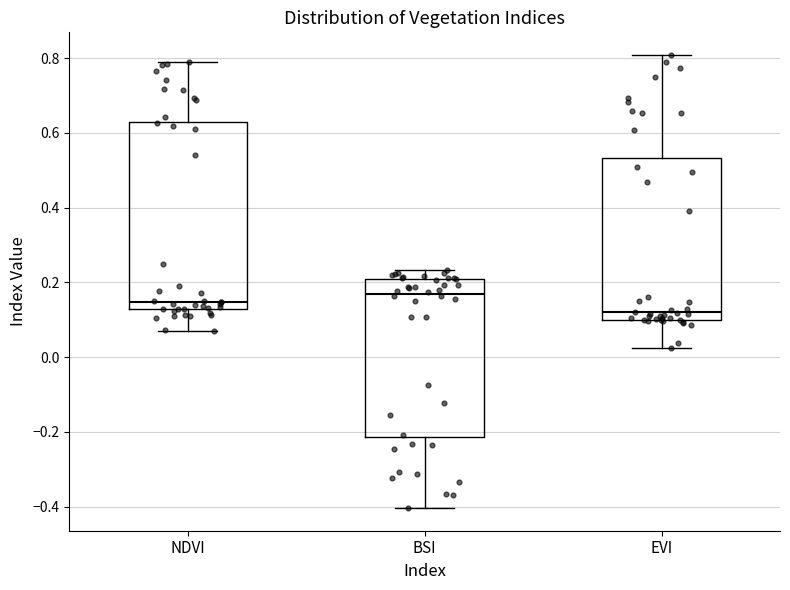

Comparing the boxes themselves (not the whiskers), which one is the tallest?

NDVI